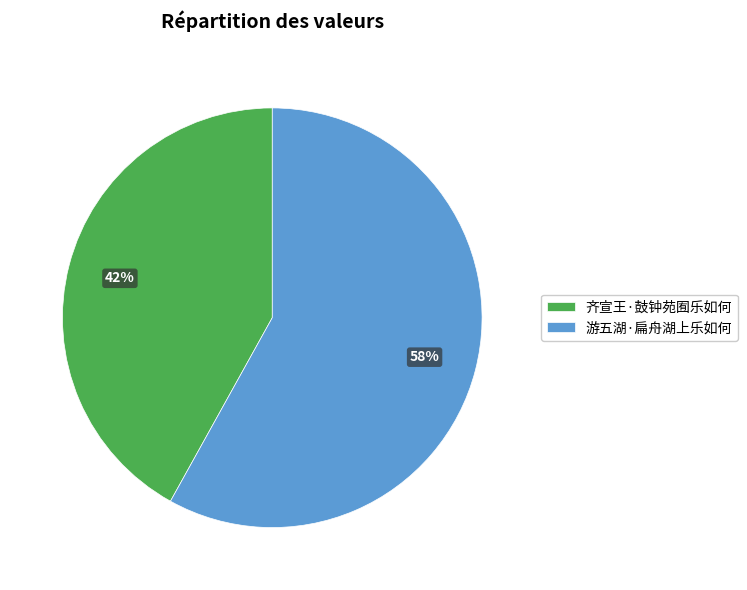

To the nearest percent, what is the difference between the 齐宣王·鼓钟苑囿乐如何 and 游五湖·扁舟湖上乐如何 slice percentages?

16%